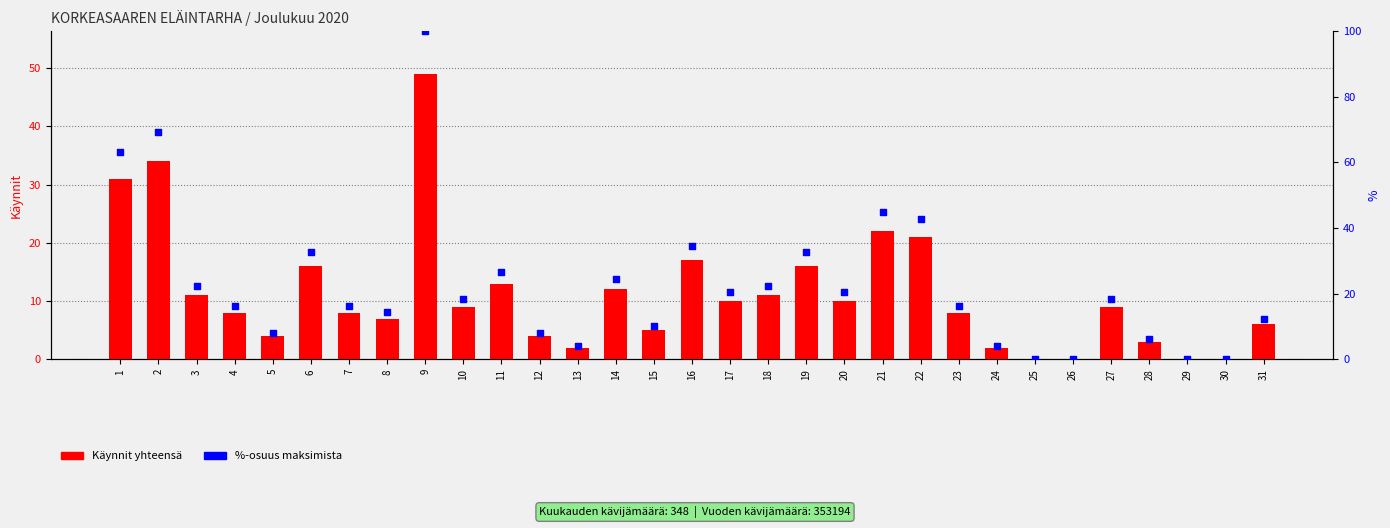

Is the value of %-osuus maksimista at 18 greater than the value of Käynnit yhteensä at 17?

Yes